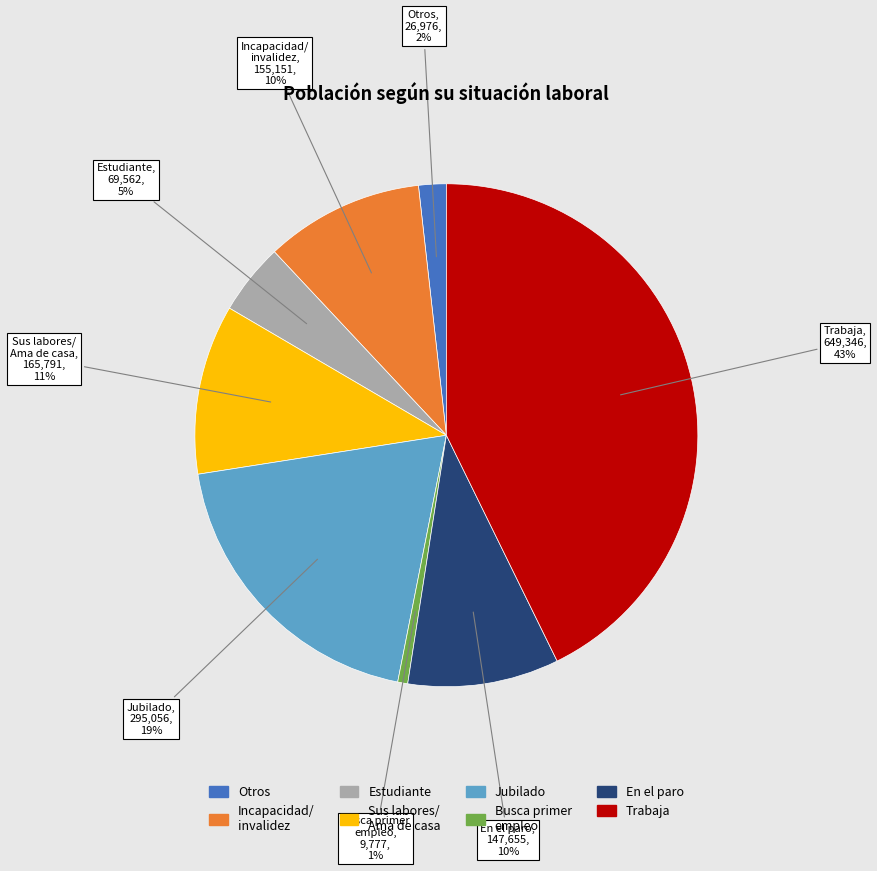

Is there a majority slice in this chart?

No